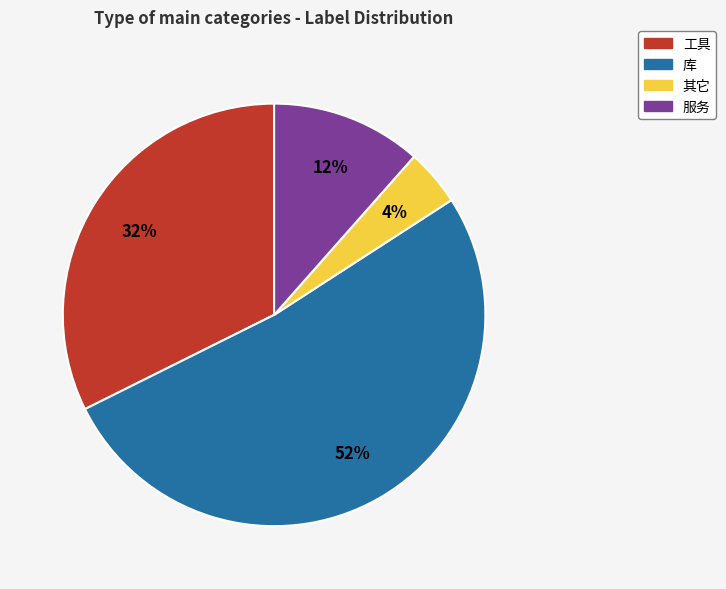

To the nearest percent, what is the average slice percentage?

25%